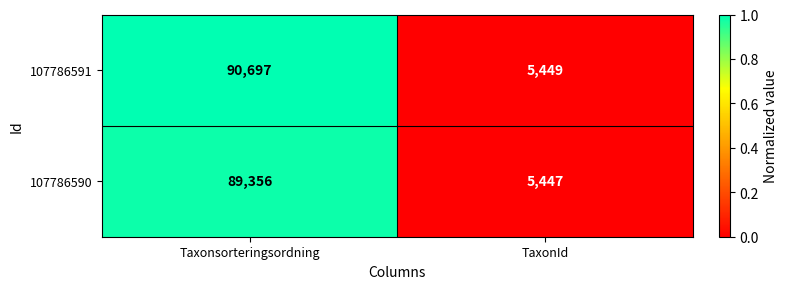

Which series changed the most between Taxonsorteringsordning and TaxonId?

107786591